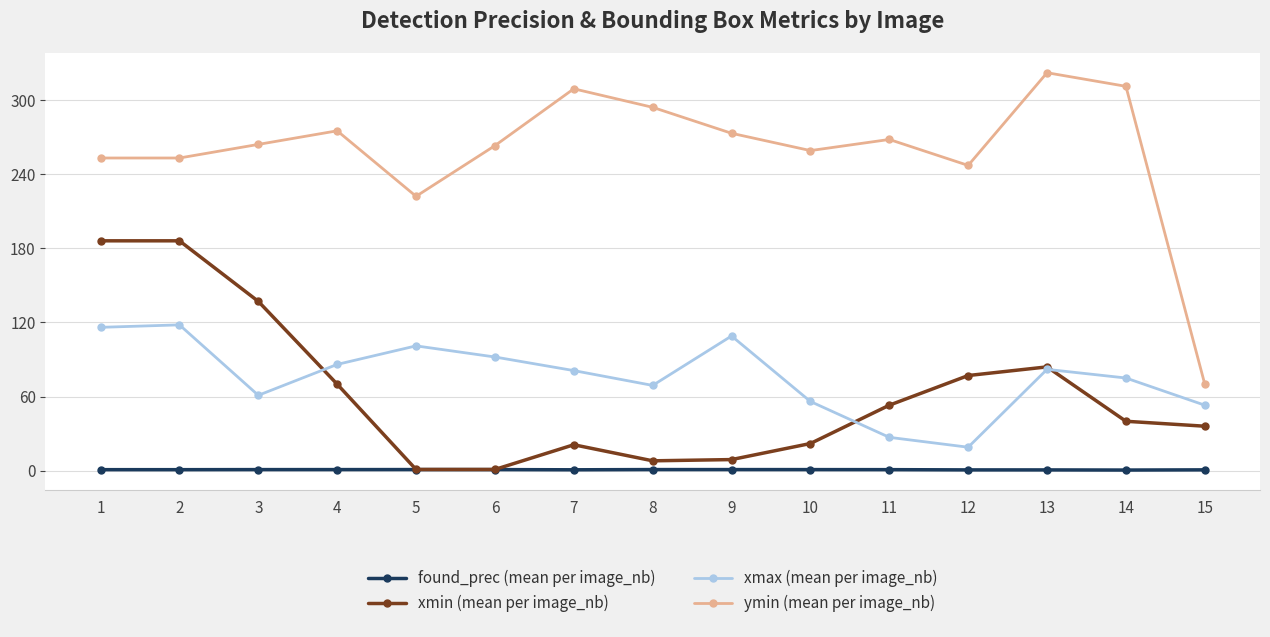

True or false: ymin (mean per image_nb) has more than 0 points higher than both neighbors.

True